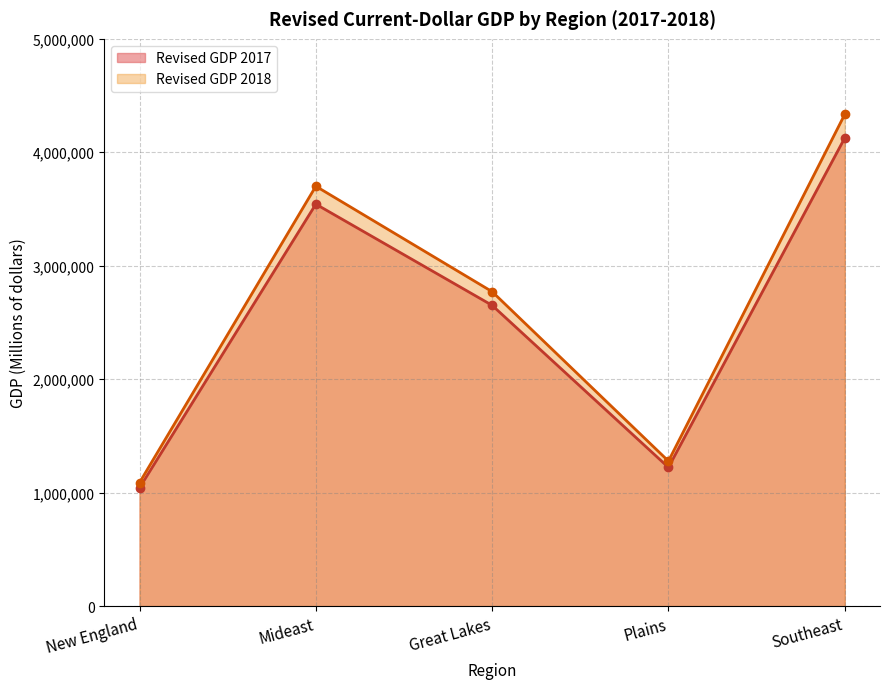

At how many categories does at least one series exceed 1729400?

3